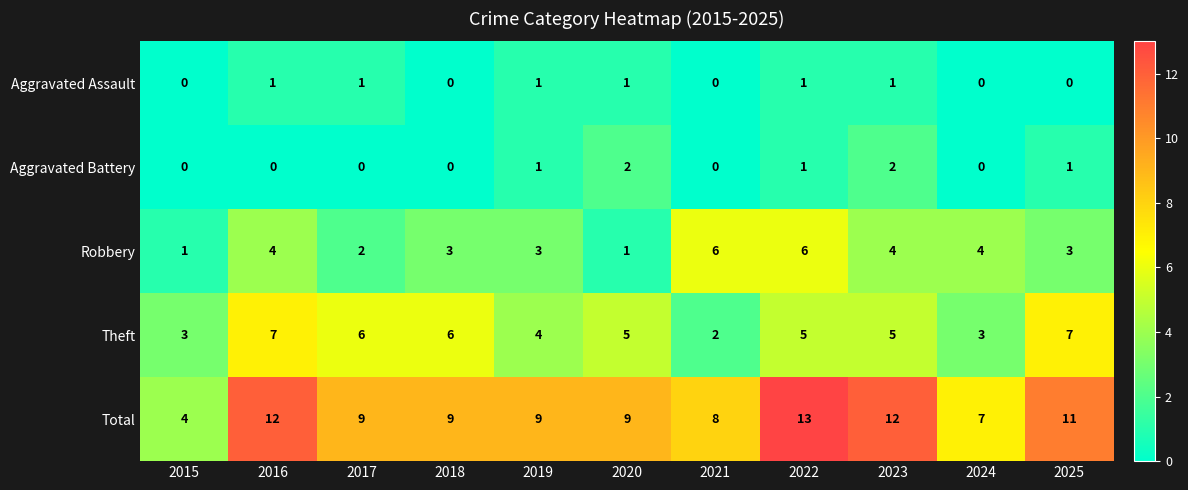

The value of Total at 2019 is 9. True or false?

True